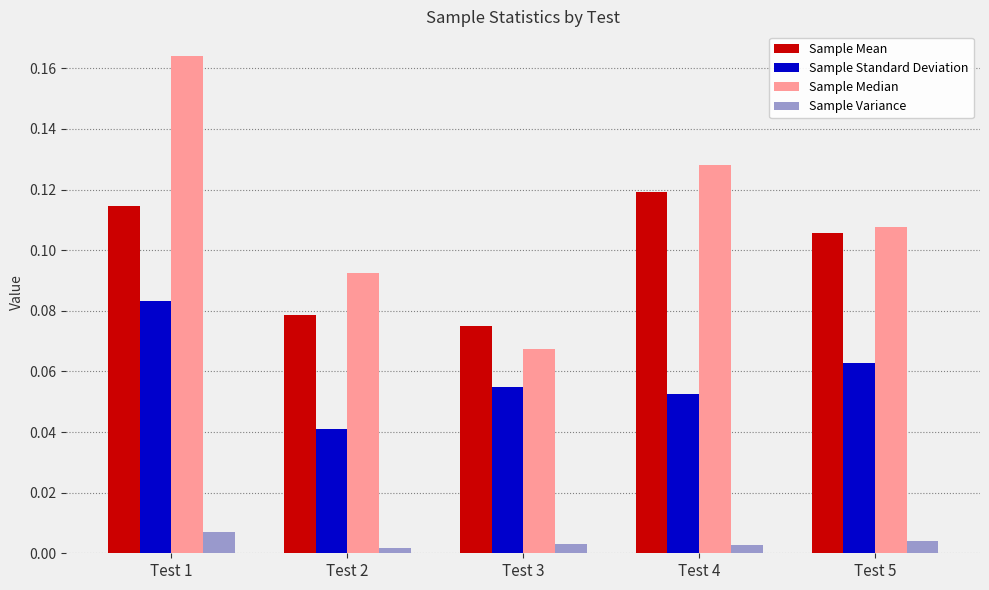

At which category is the sum across all series the highest?

Test 1